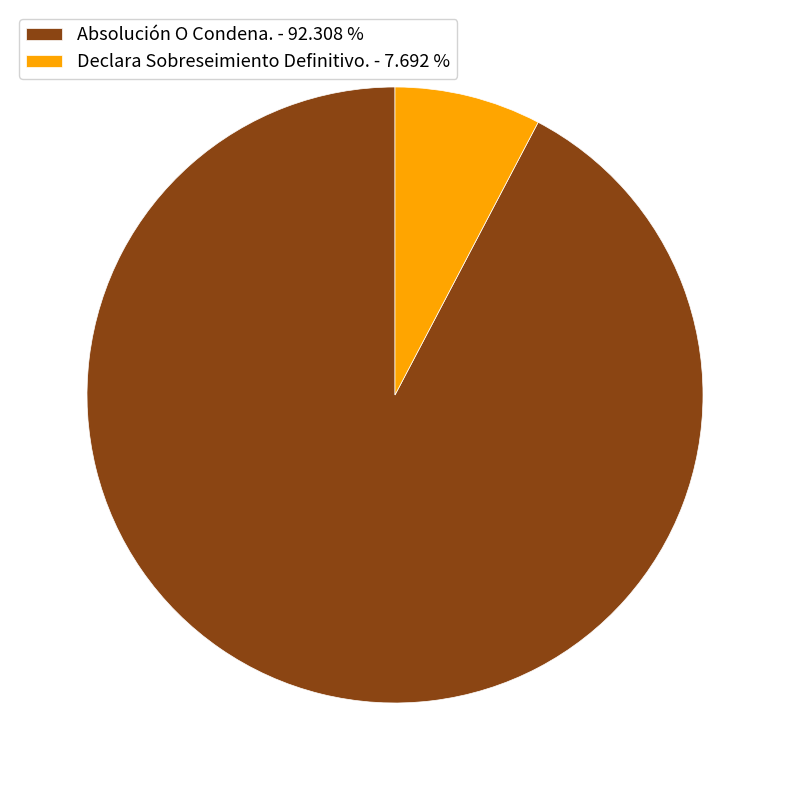

What is the smallest slice in the pie chart?

Declara Sobreseimiento Definitivo.